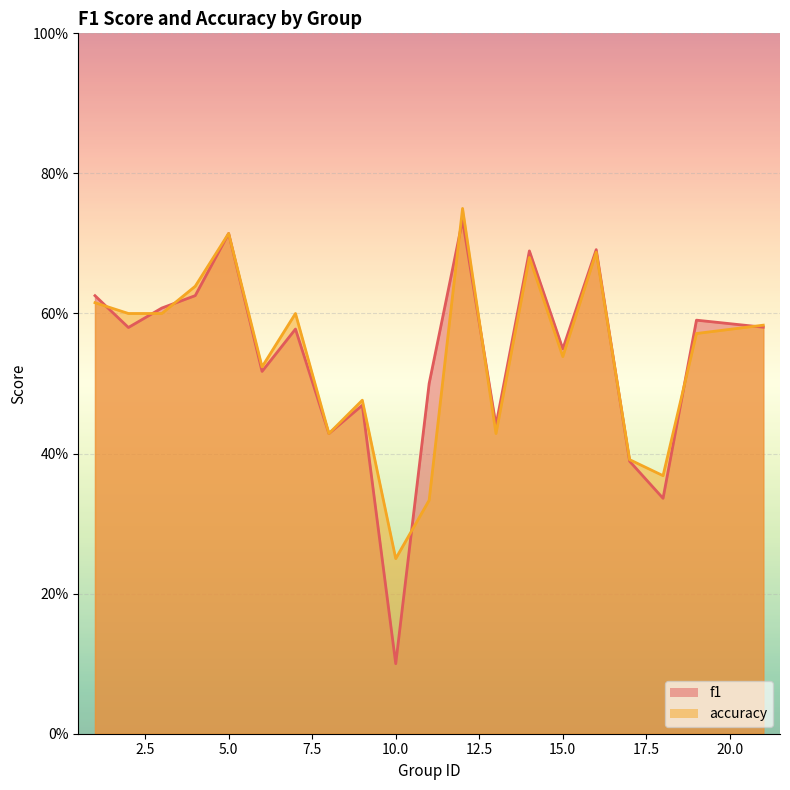

Count the f1 values in the range 0 to 1.

20